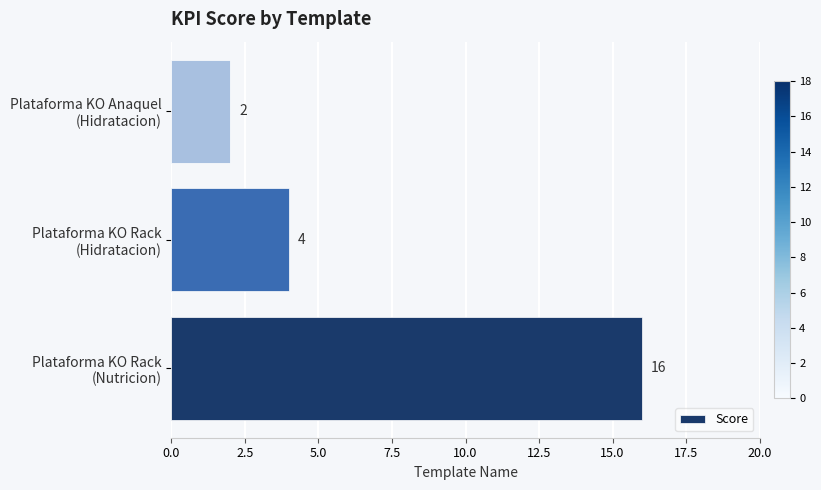

Reading bottom to top, what are all the values shown in this chart?

16	4	2